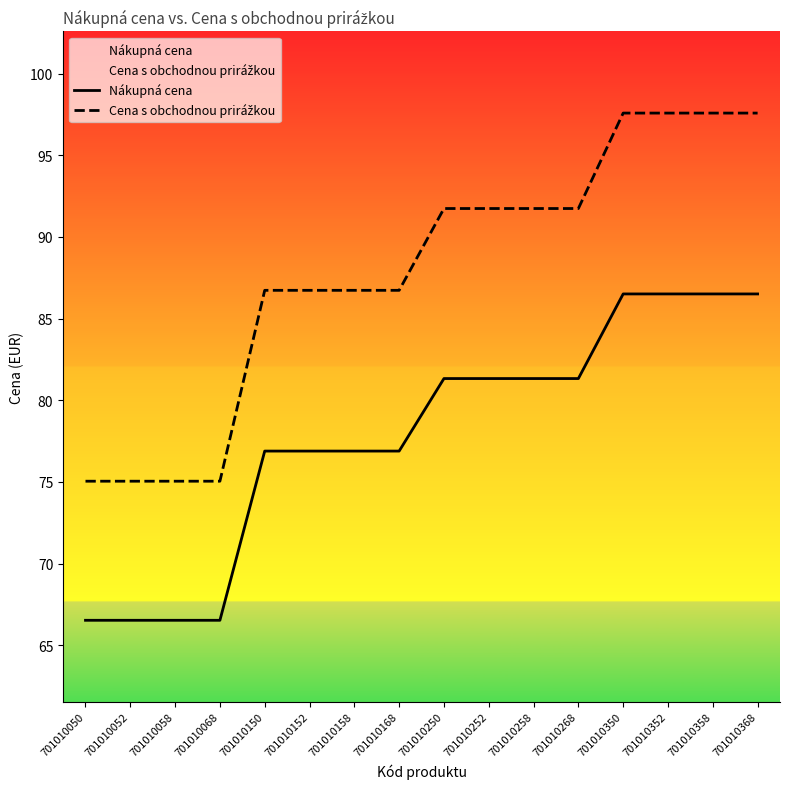

Reading left to right, extract all data points from this chart.

Nákupná cena: 66.5	66.5	66.5	66.5	76.9	76.9	76.9	76.9	81.3	81.3	81.3	81.3	86.5	86.5	86.5	86.5
Cena s obchodnou prirážkou: 75.0	75.0	75.0	75.0	86.7	86.7	86.7	86.7	91.7	91.7	91.7	91.7	97.6	97.6	97.6	97.6